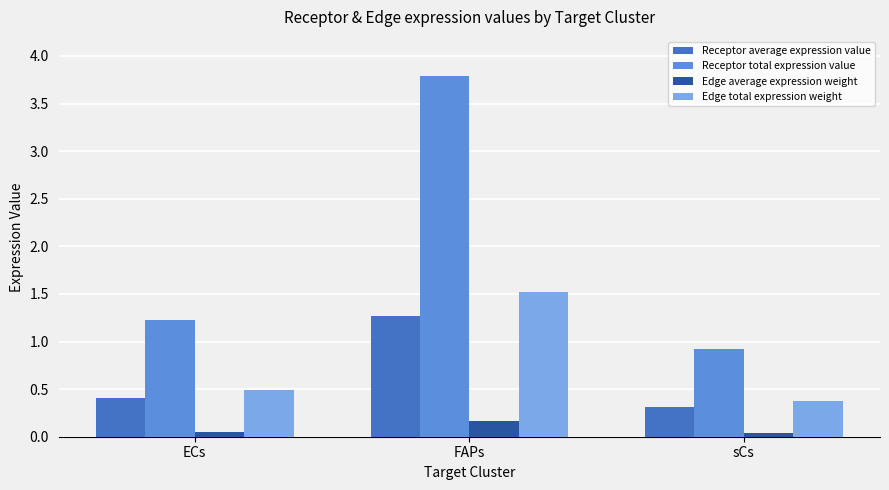

What is the sum of all Edge average expression weight values?

0.3